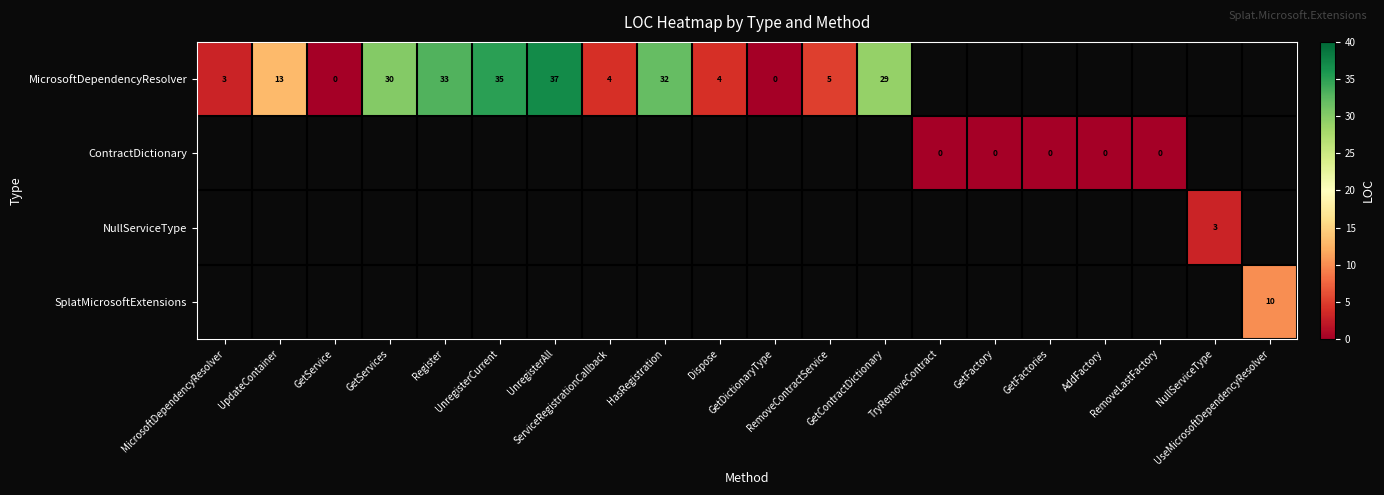

Which series has the largest range (max minus min)?

MicrosoftDependencyResolver